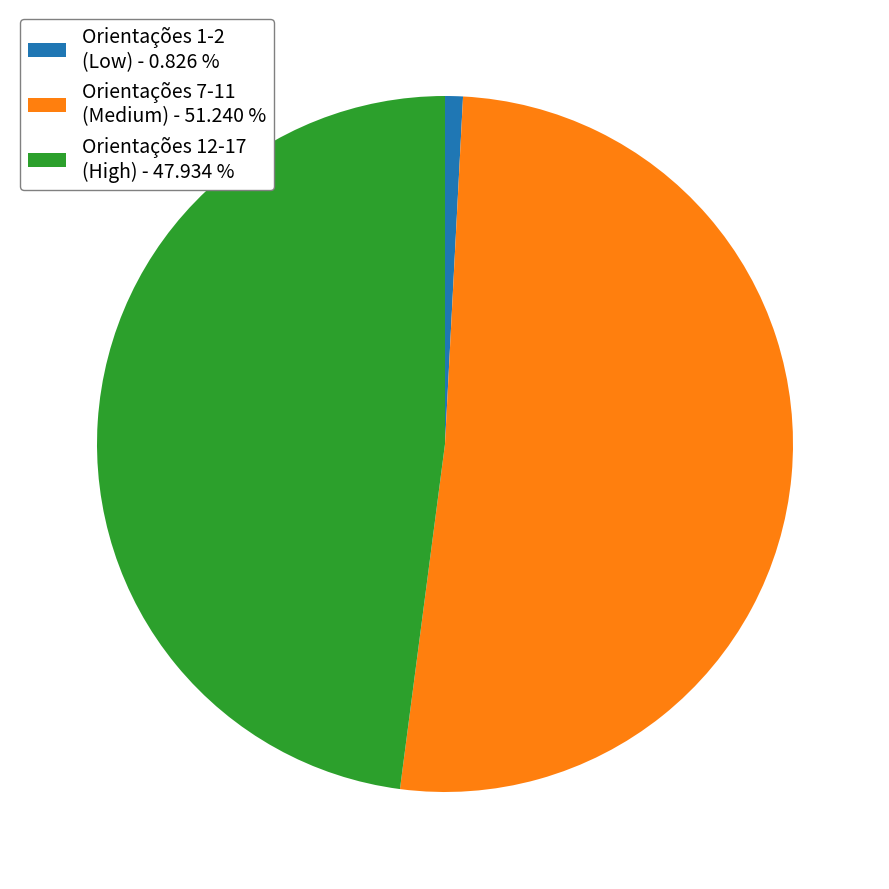

Which has a higher value, Orientações 7-11 (Medium) - 51.240 % or Orientações 1-2 (Low) - 0.826 %?

Orientações 7-11 (Medium) - 51.240 %